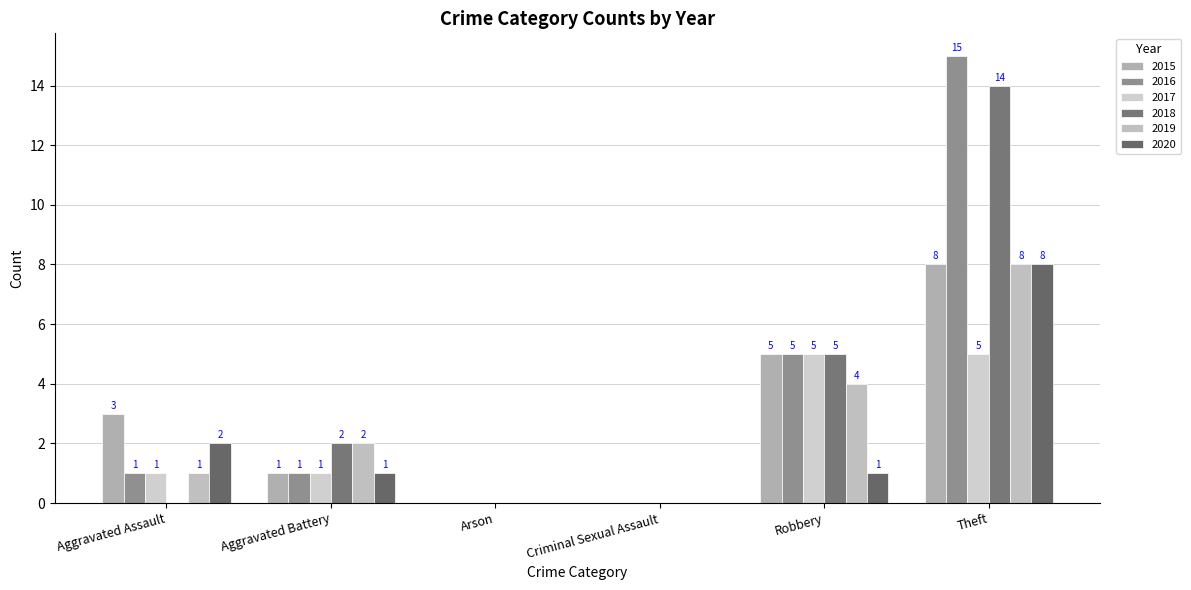

What is the greatest value displayed?

15